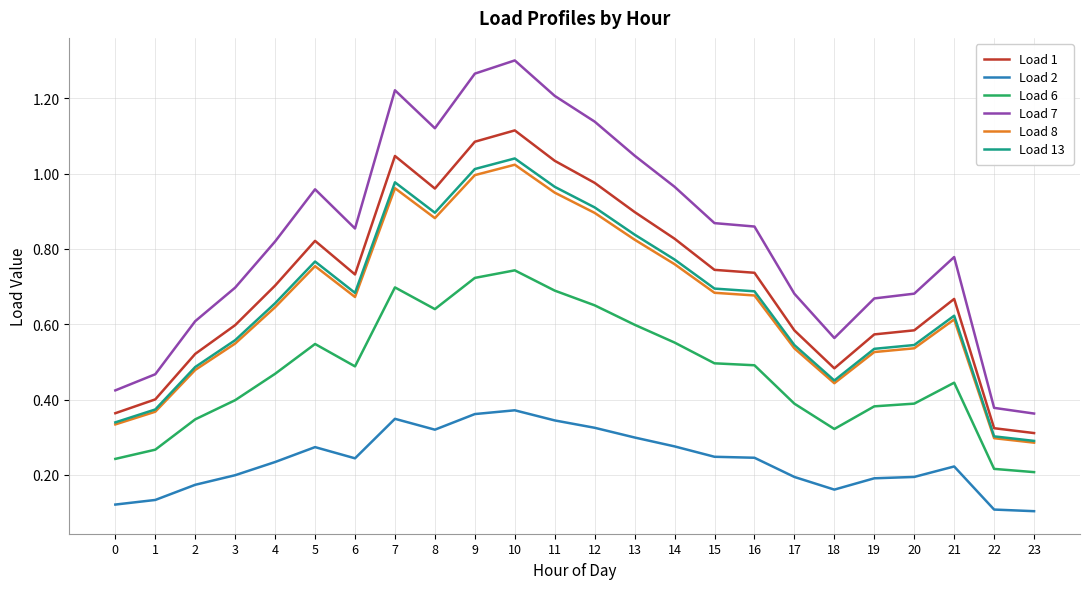

True or false: Load 8 and Load 7 cross at least once.

False